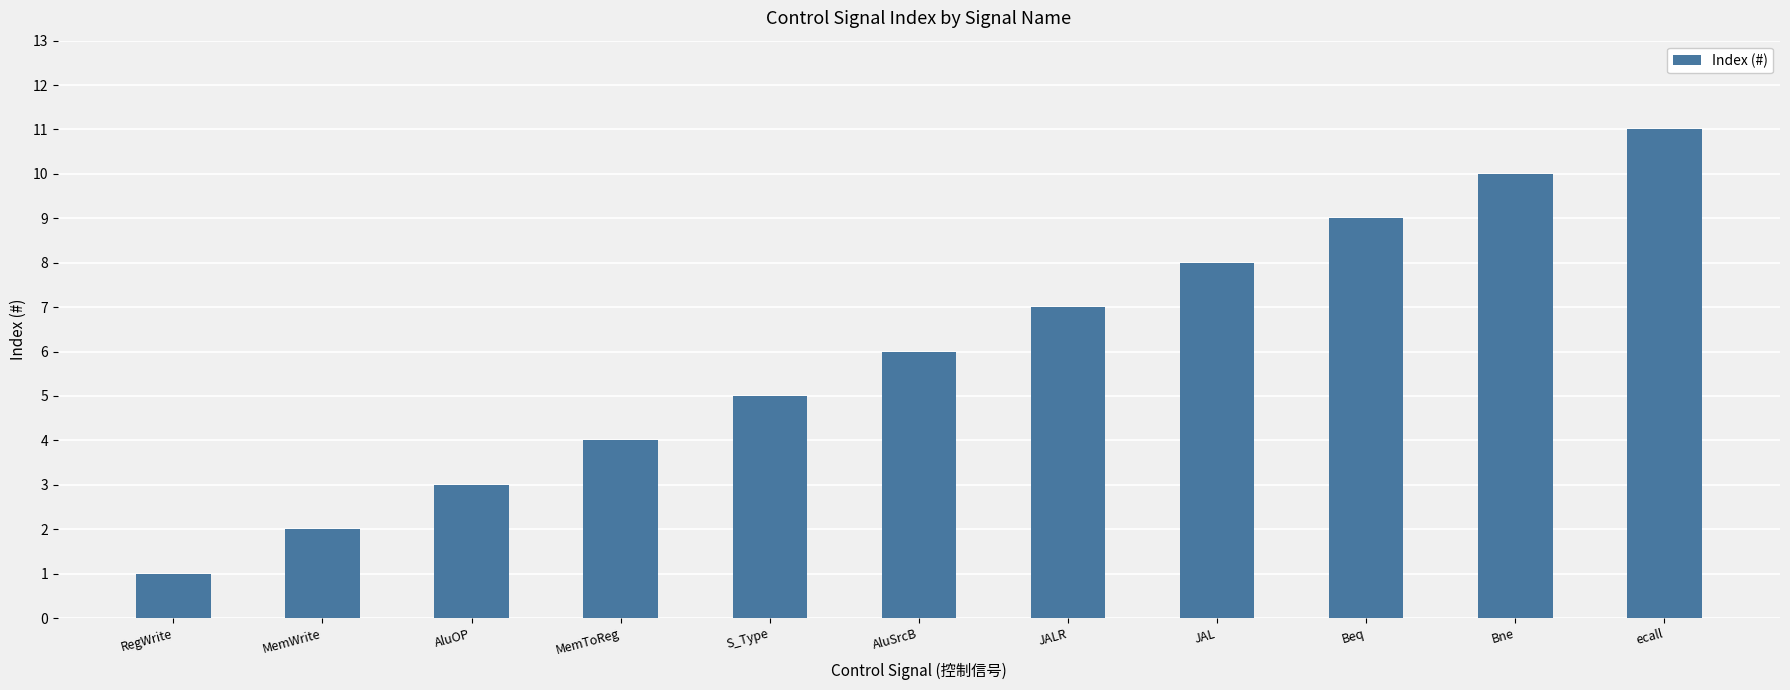

List the labels in order of value, largest first.

ecall, Bne, Beq, JAL, JALR, AluSrcB, S_Type, MemToReg, AluOP, MemWrite, RegWrite